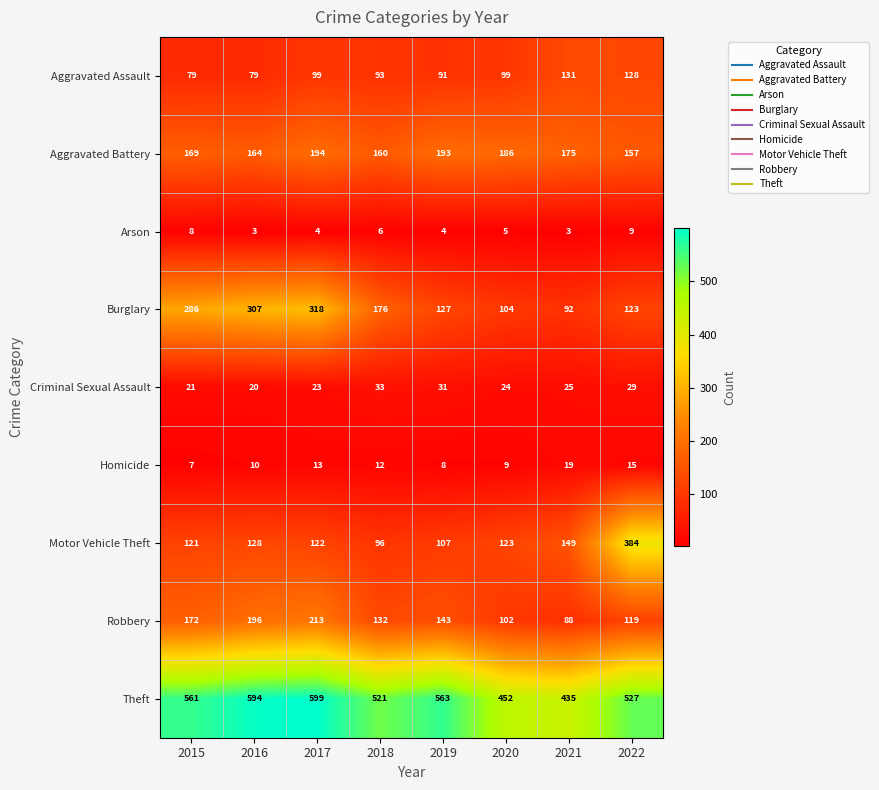

Which label corresponds to the largest value in the chart?

2017